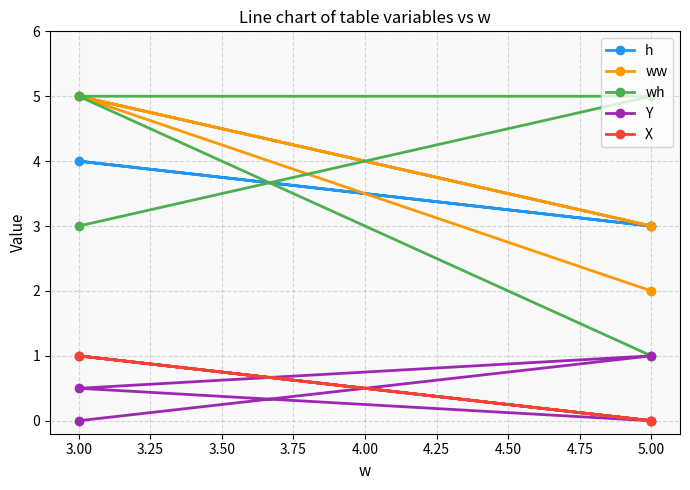

What is the difference between the maximum and minimum values in the ww series?

3.0